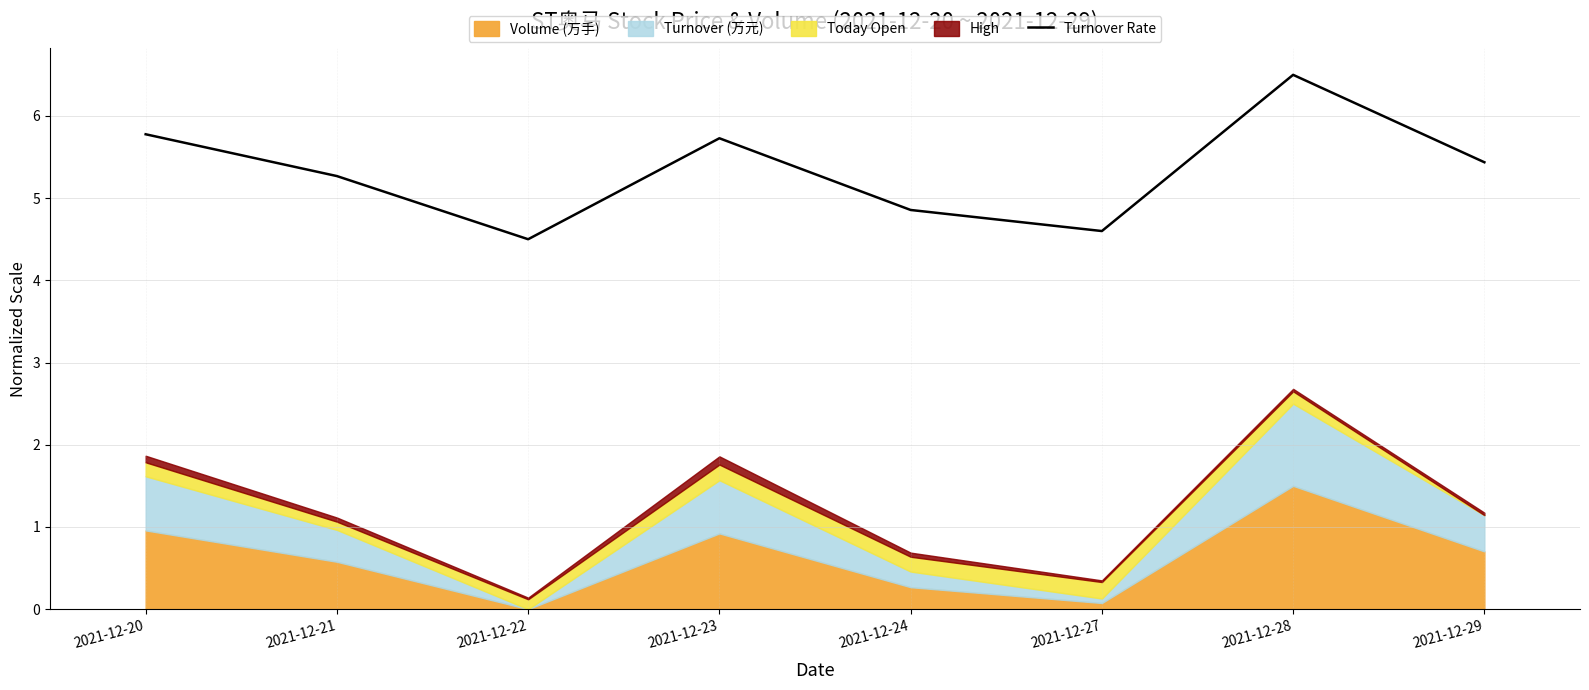

At which category does the data reach its first local peak?

2021-12-23